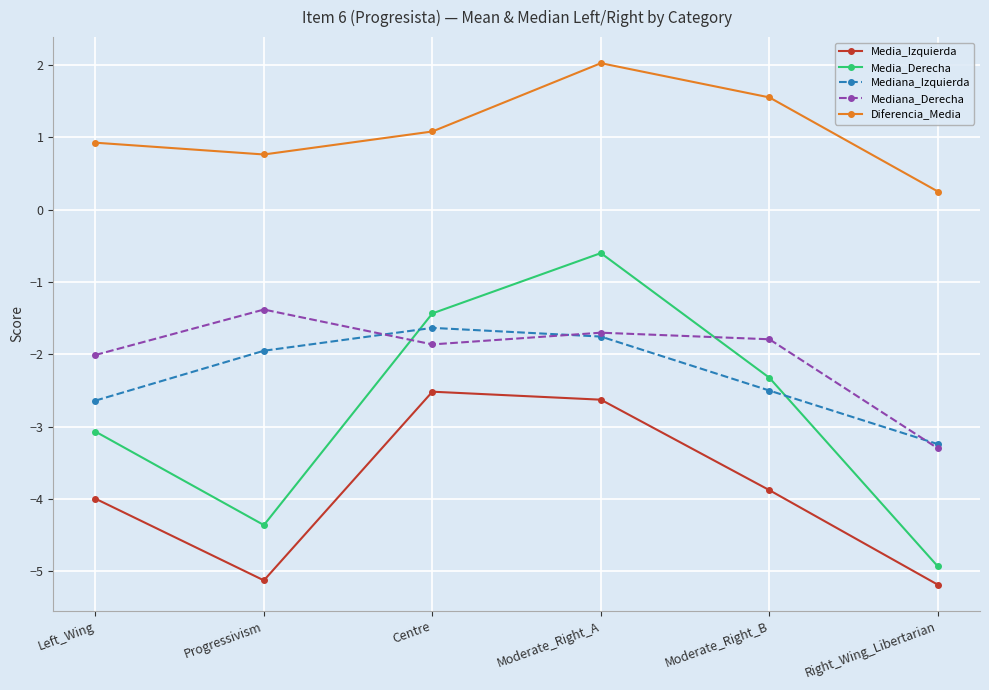

How many lines are shown in the chart?

5